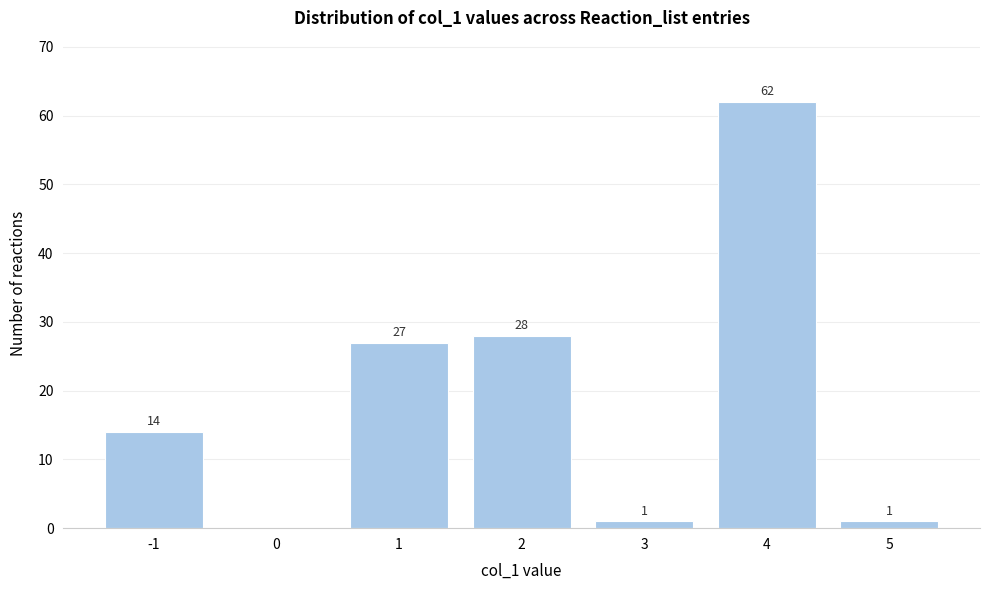

Reading left to right, what are all the values shown in this chart?

-1=14	0=0	1=27	2=28	3=1	4=62	5=1